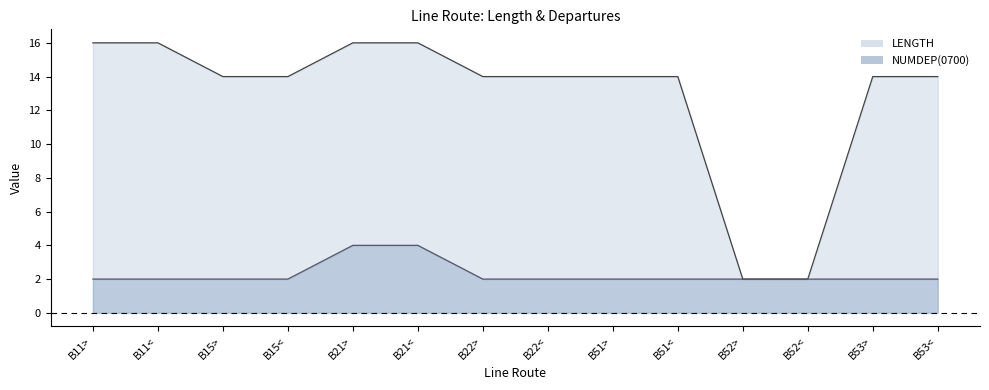

Where does the LENGTH series first go above 14?

B11>